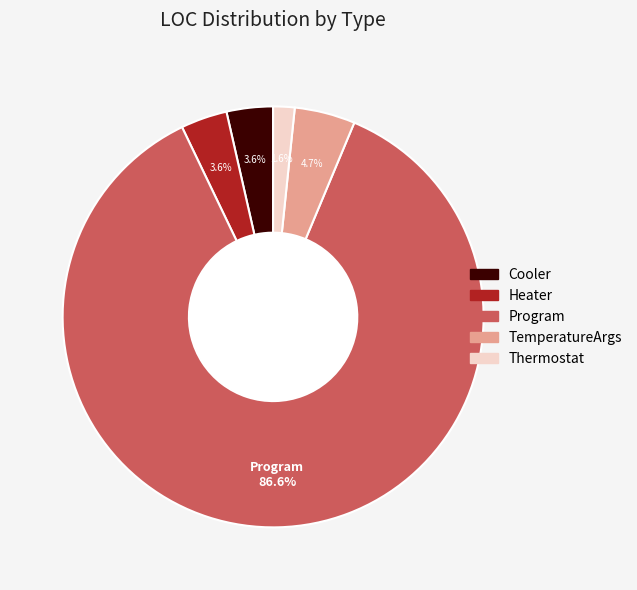

The Program slice represents 99% of the pie. True or false?

False